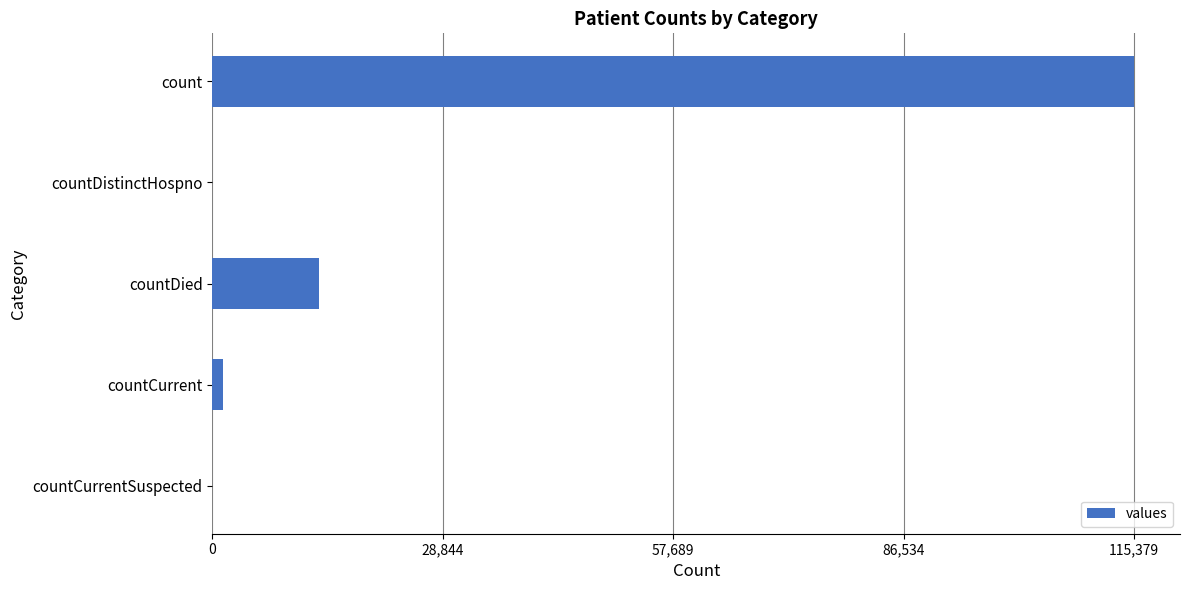

Which has a higher value, countCurrentSuspected or count?

count